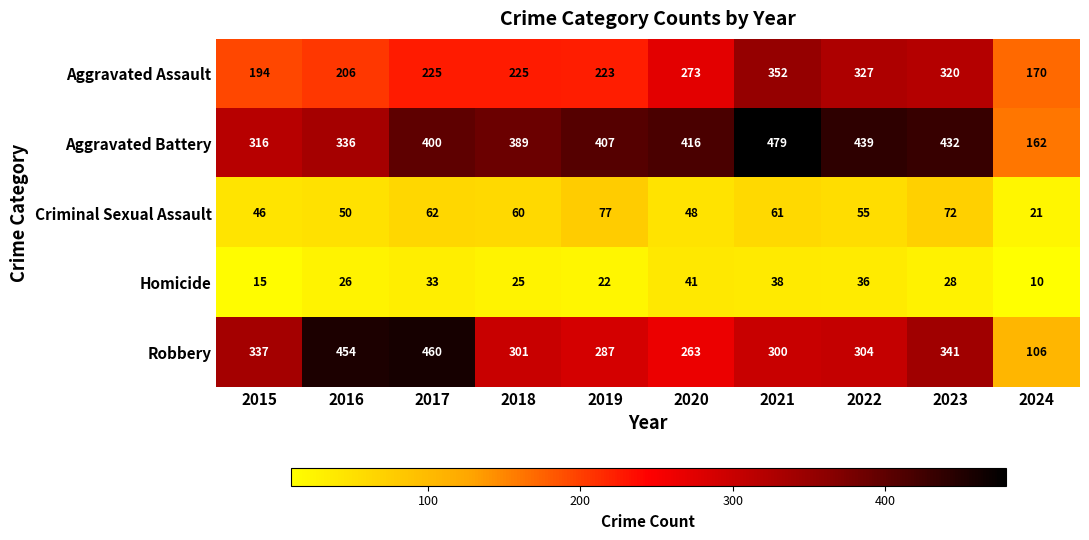

What is the minimum value shown in the chart?

10